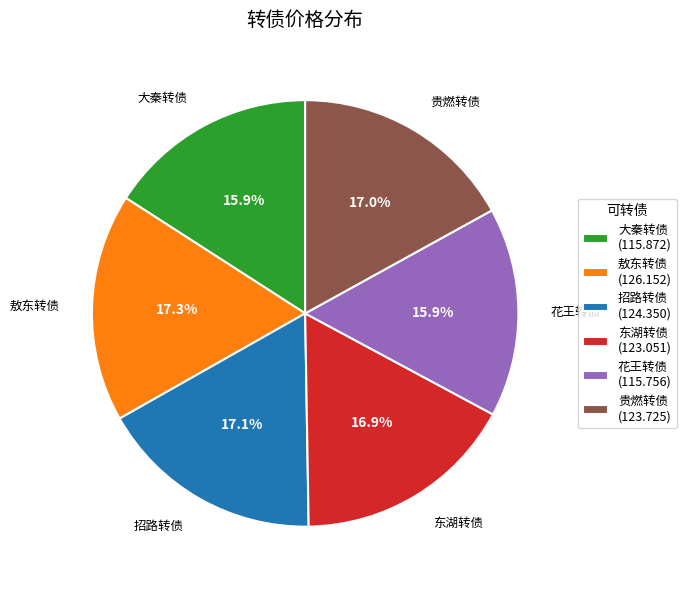

Which has a higher value, 大秦转债 or 敖东转债?

敖东转债